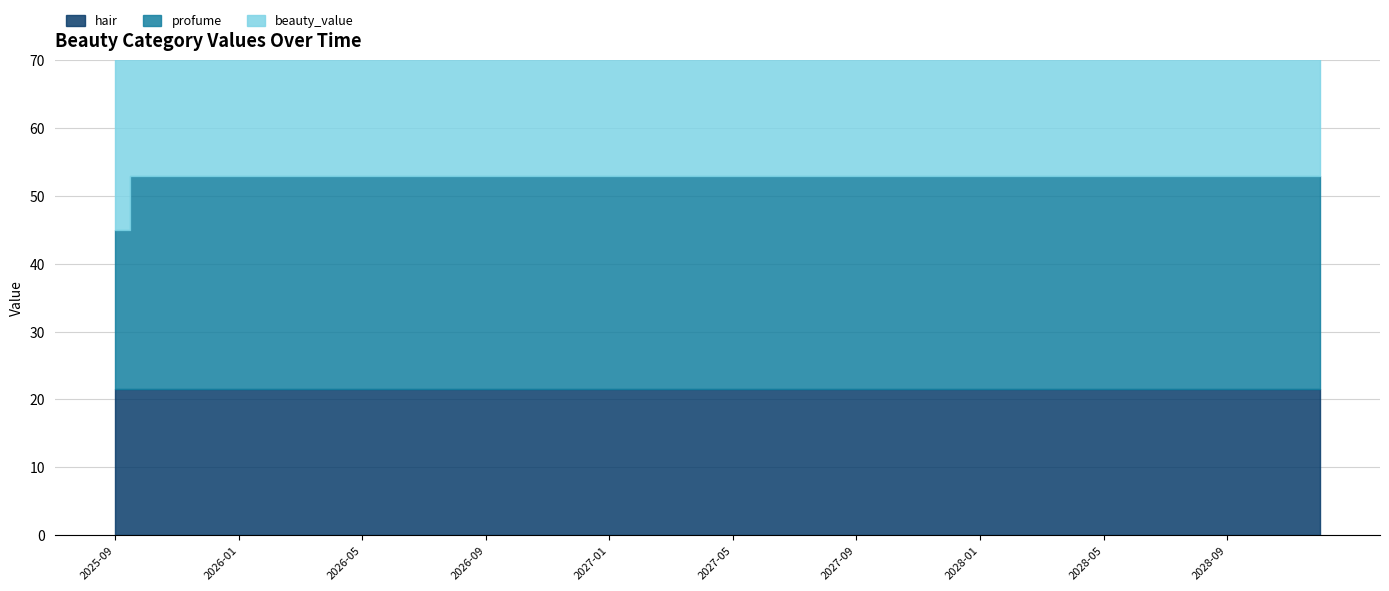

True or false: beauty_value and hair intersect in this chart.

False